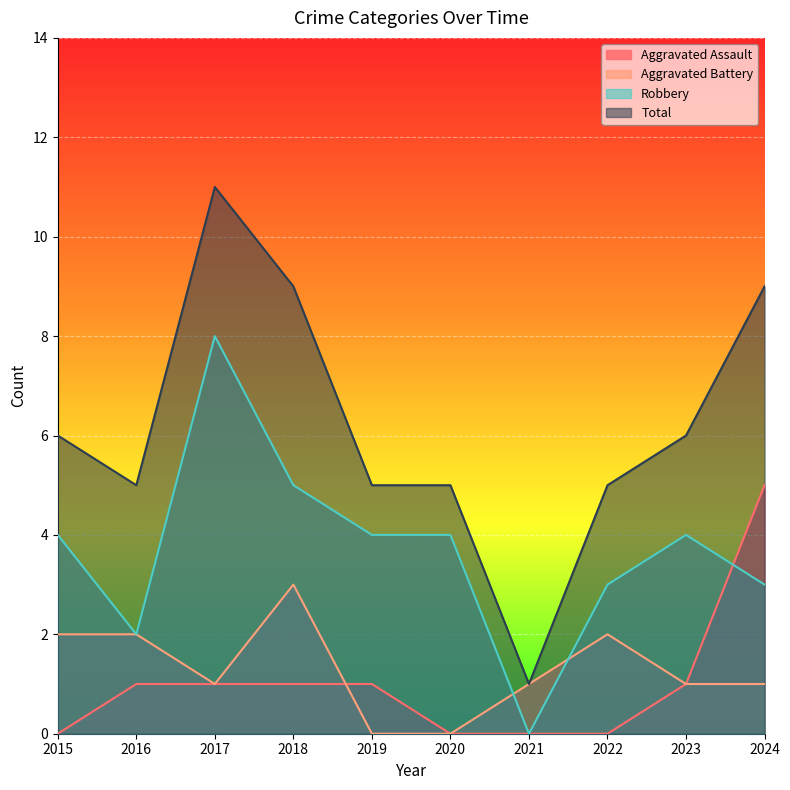

What is the sum of all Aggravated Assault values?

10